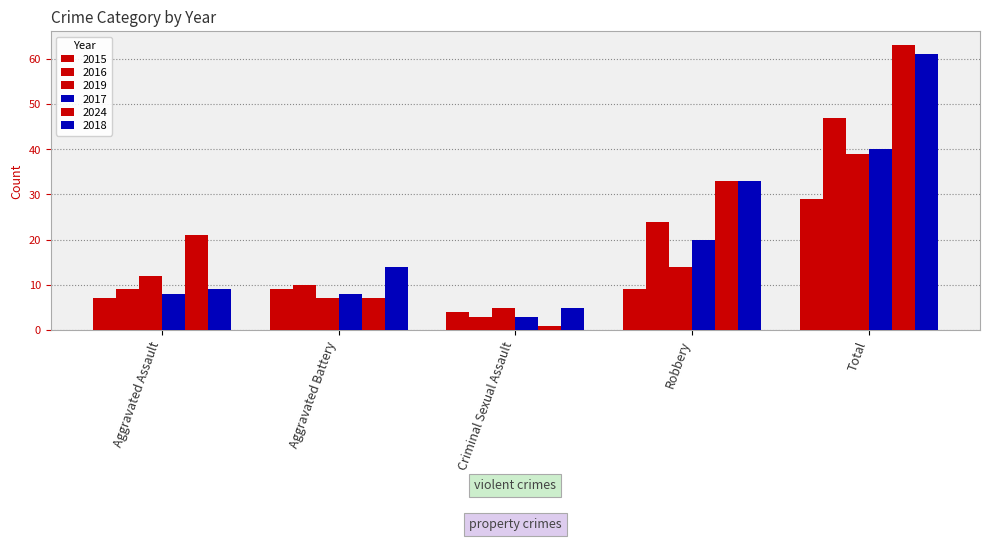

List the series in order of their peak value, lowest first.

2015, 2019, 2017, 2016, 2018, 2024